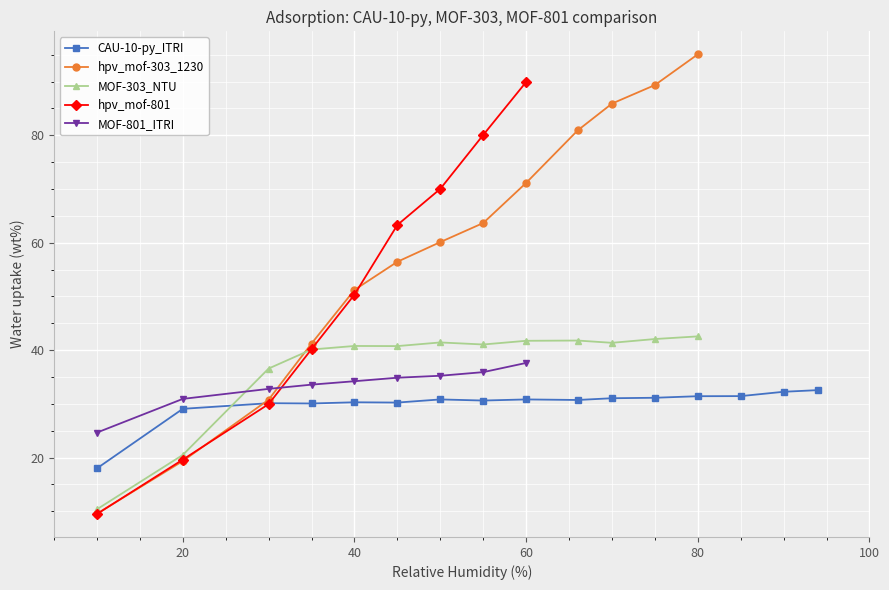

True or false: the data shows 20 at 1.

True